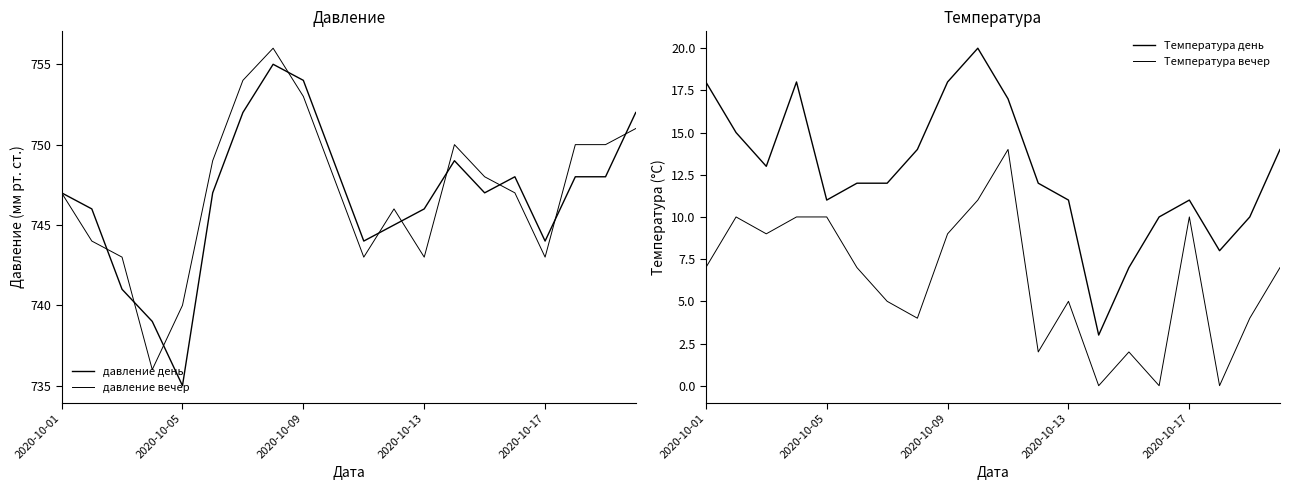

What position from the right is 2020-10-17?

4